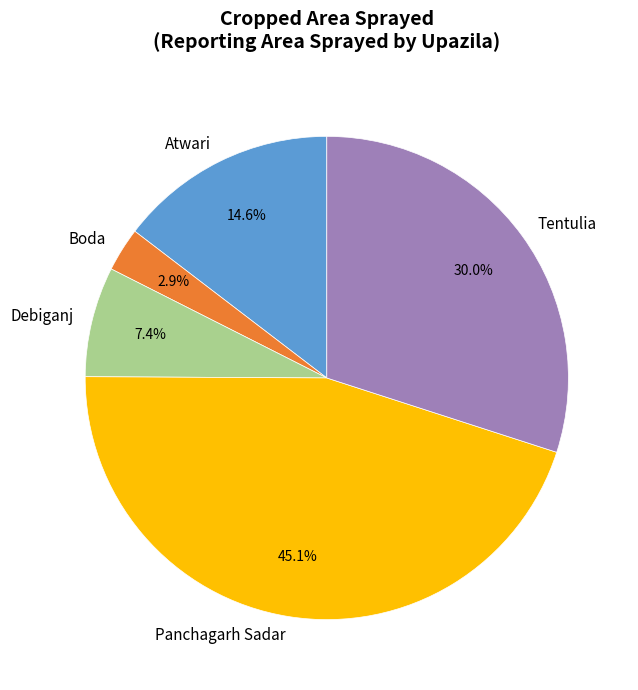

To the nearest percent, what is the difference between the Debiganj and Boda slice percentages?

4%